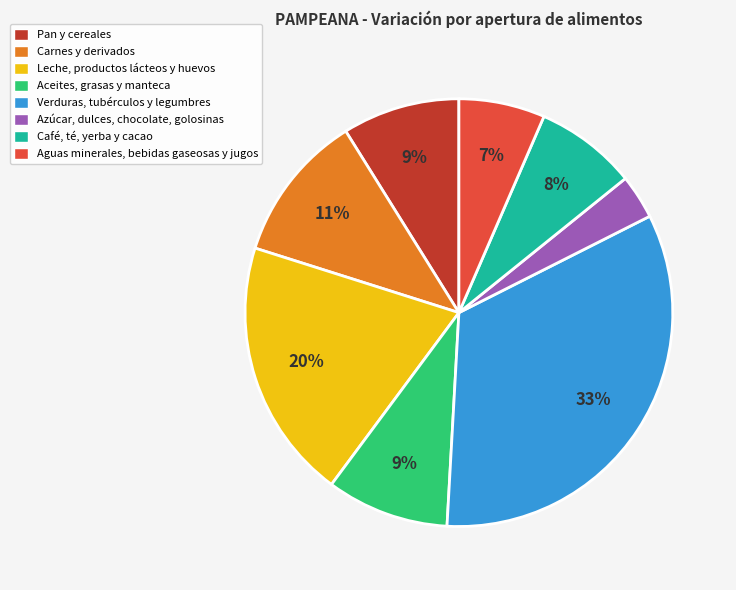

Is it true that Aguas minerales, bebidas gaseosas y jugos is 13% of the pie?

False